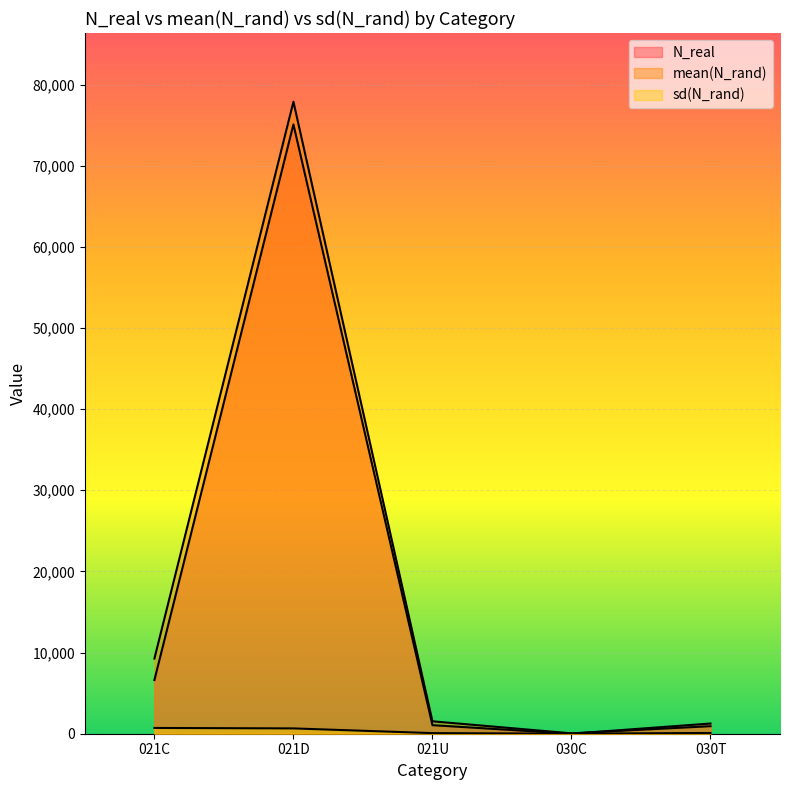

Rank the categories by sd(N_rand) value from highest to lowest.

021C, 021D, 030T, 021U, 030C